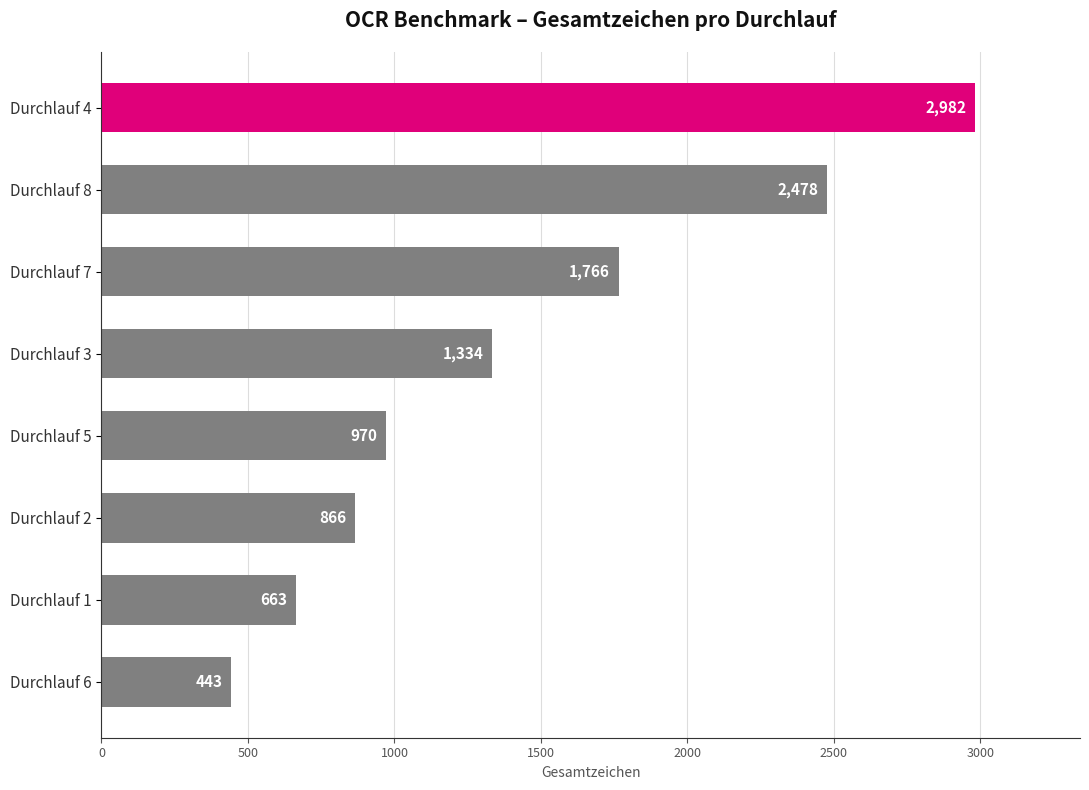

What value does the data have at Durchlauf 8, to the nearest 10?

2480